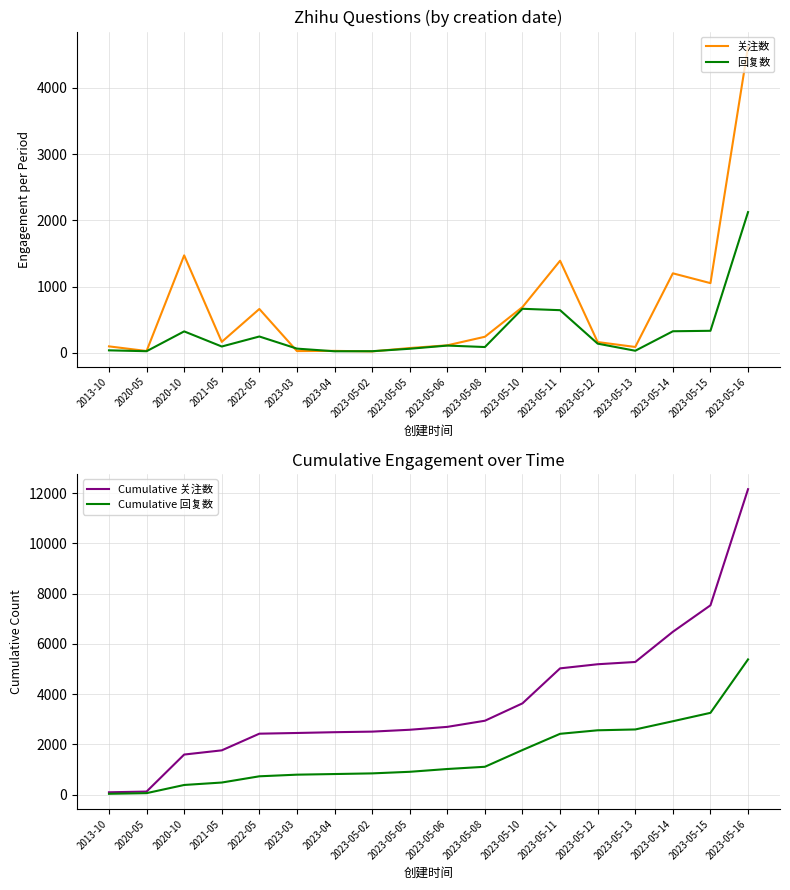

Between which two adjacent categories do Cumulative 回复数 and 关注数 first intersect?

2013-10 and 2020-05